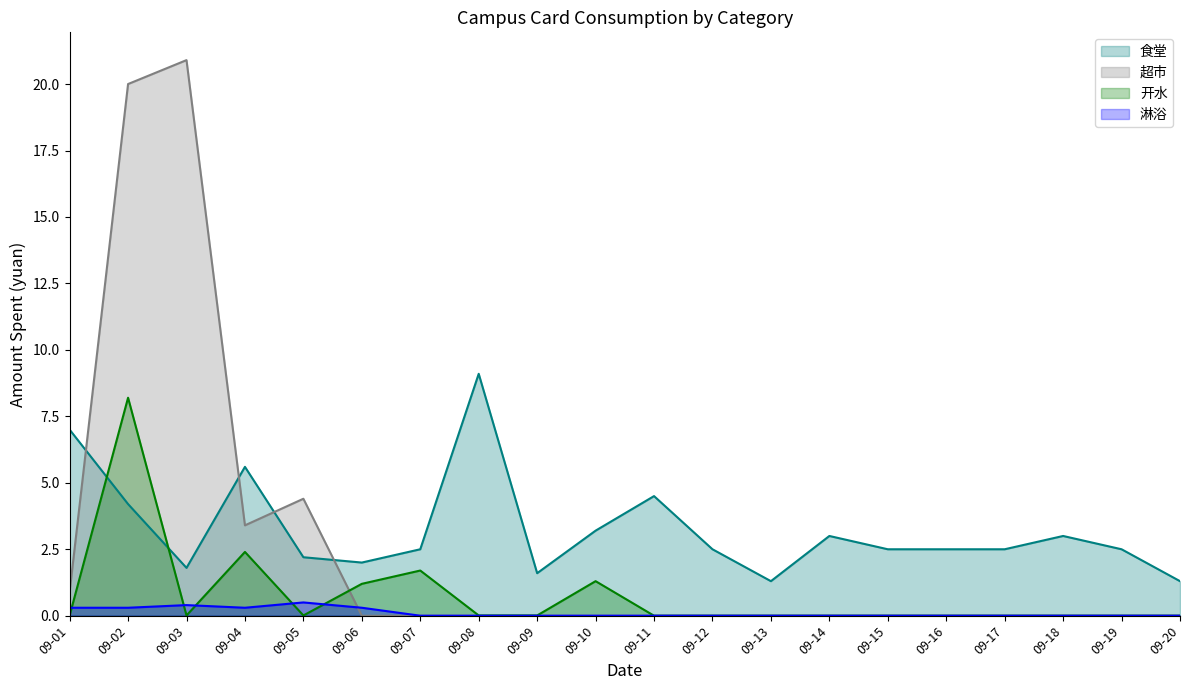

Does the chart display data point markers on the line(s)?

No